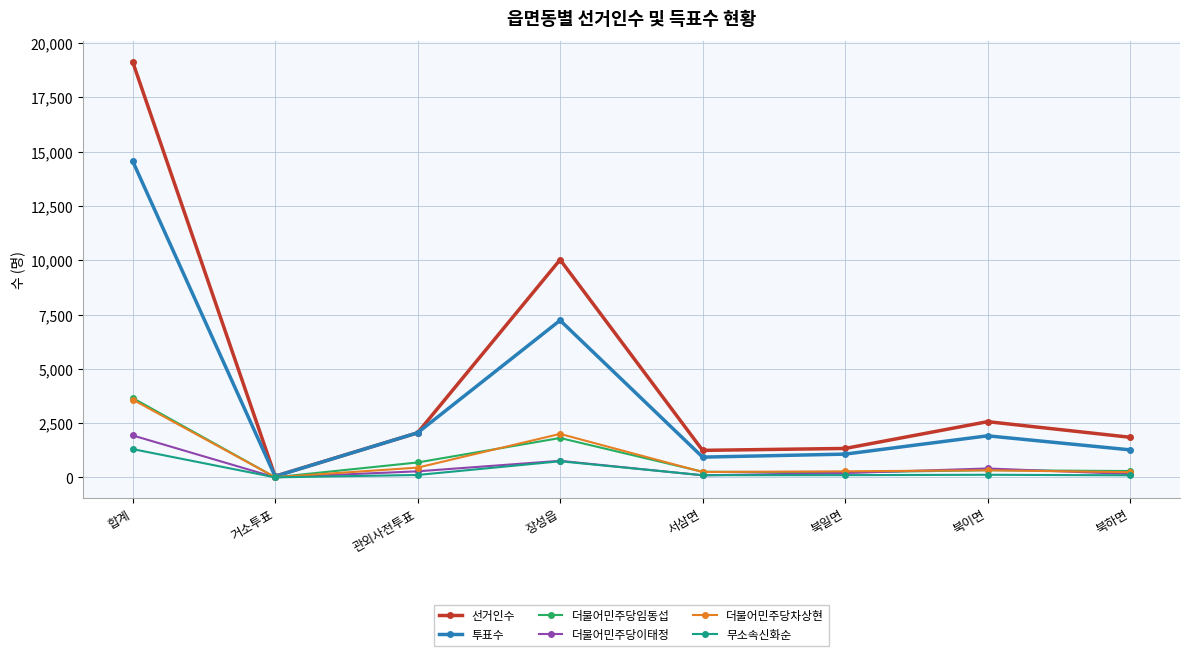

How many data points does each series have?

8